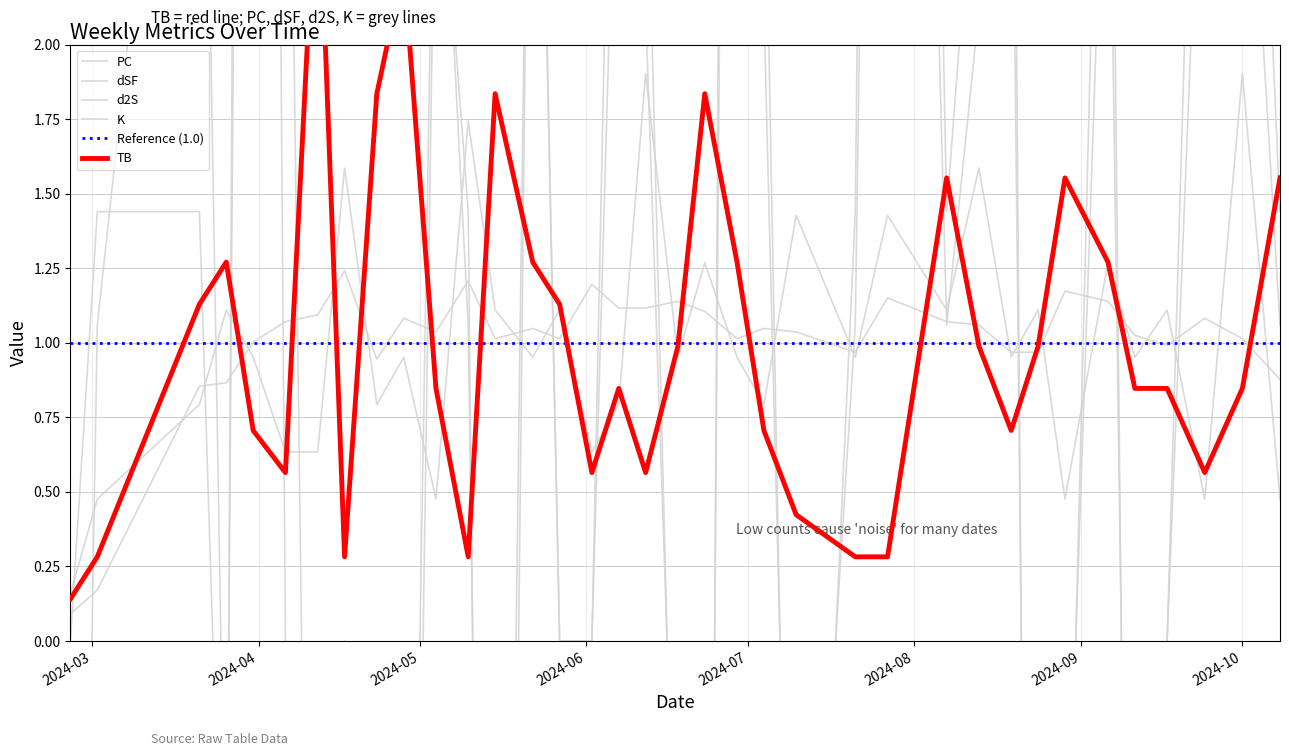

What is the greatest value displayed?

14.4